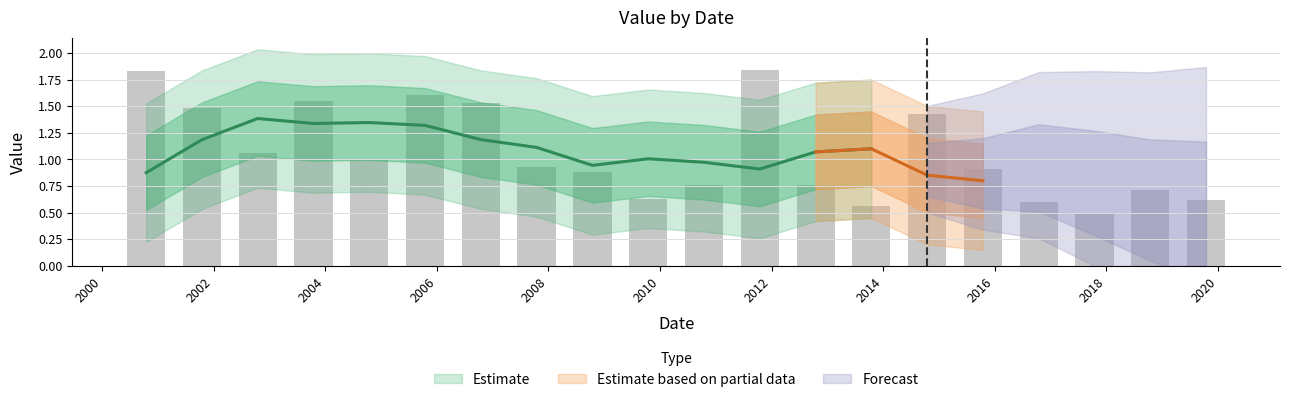

How many bars are there in total?

20